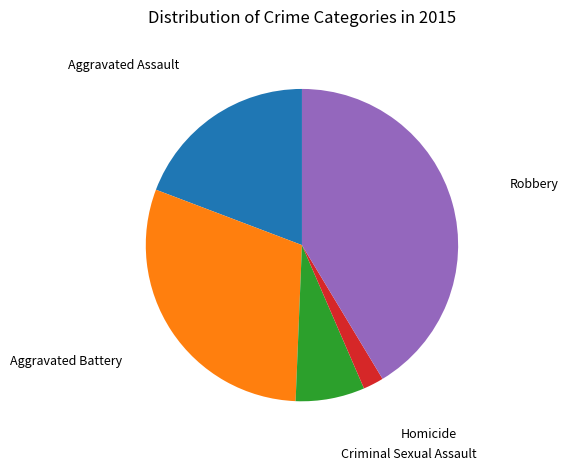

The Aggravated Assault slice represents 19% of the pie. True or false?

True